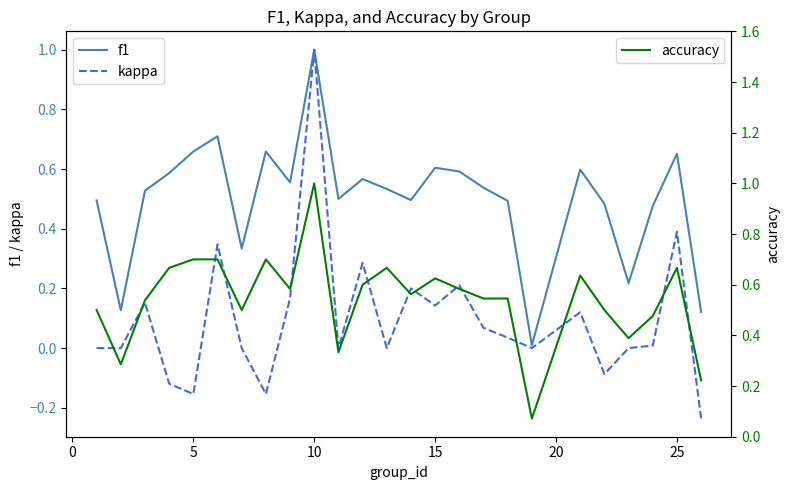

Is it true that kappa equals 1.0 at 10?

True